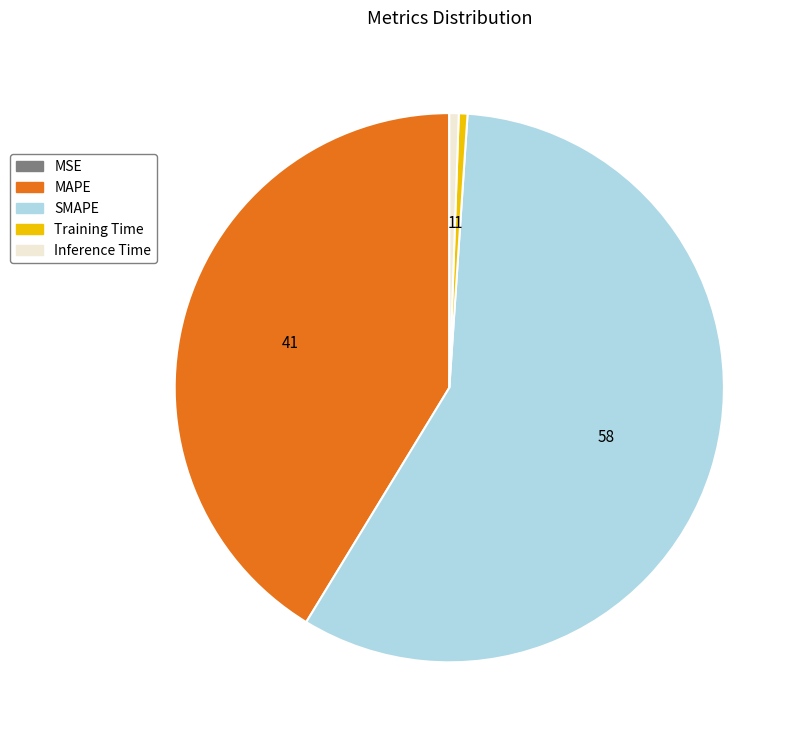

Which has a higher value, MAPE or SMAPE?

SMAPE